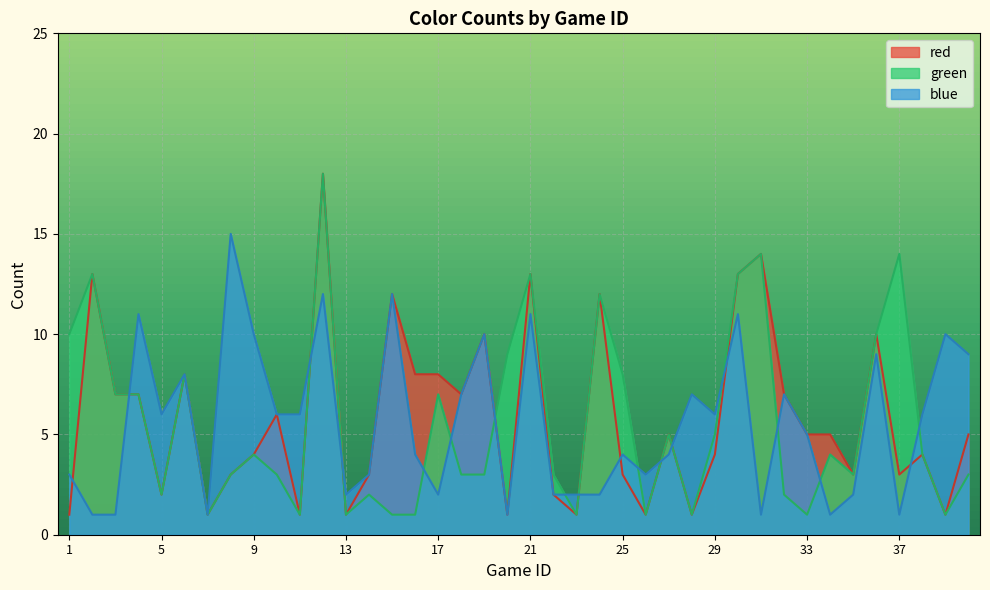

What is the difference between the maximum and minimum values in the blue series?

14